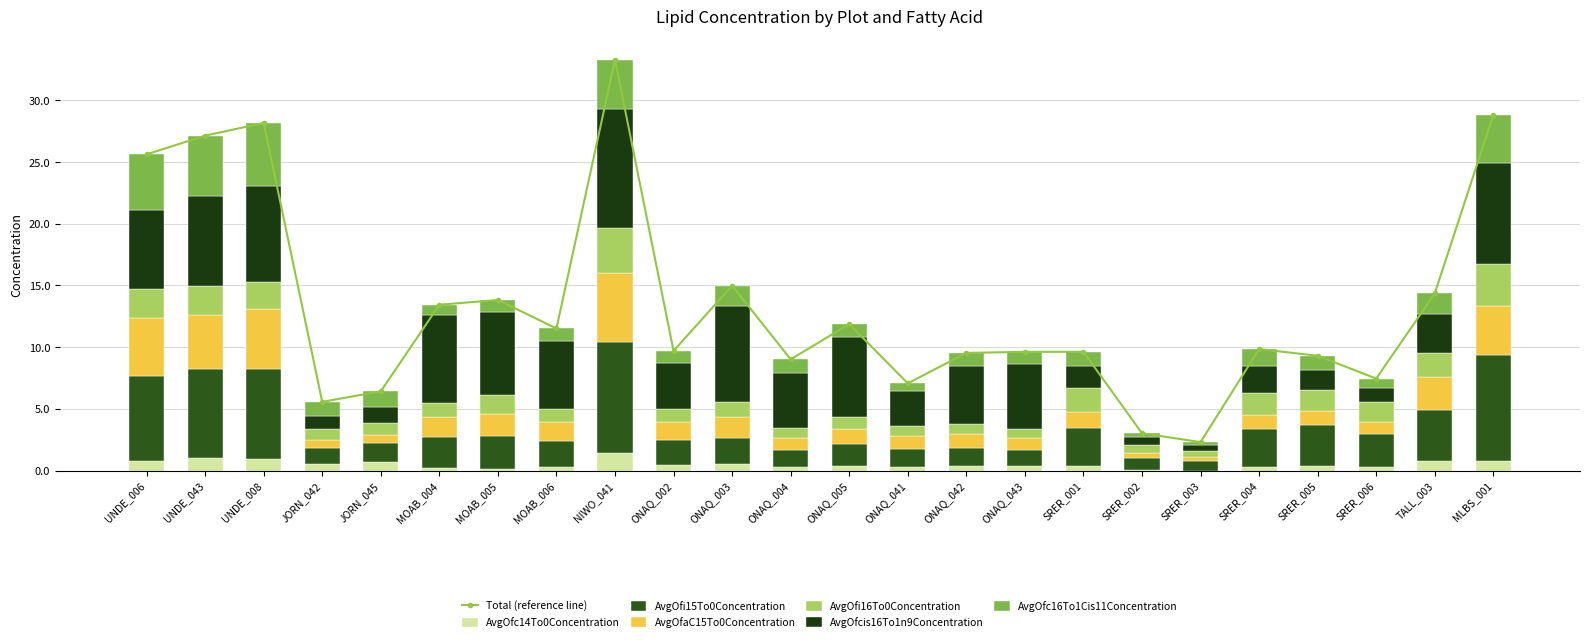

Which label corresponds to the largest value in the chart?

NIWO_041